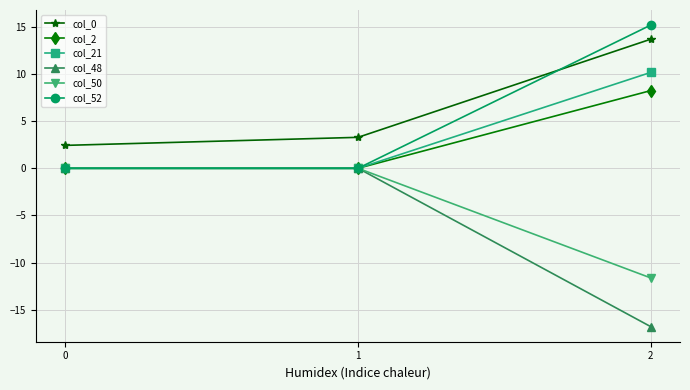

Reading left to right, extract all data points from this chart.

col_0: 0=2.4	1=3.3	2=13.7
col_2: 0=0.0	1=0.0	2=8.2
col_21: 0=0.0	1=0.0	2=10.2
col_48: 0=0.0	1=0.0	2=-16.8
col_50: 0=0.0	1=0.0	2=-11.6
col_52: 0=0.0	1=0.0	2=15.2